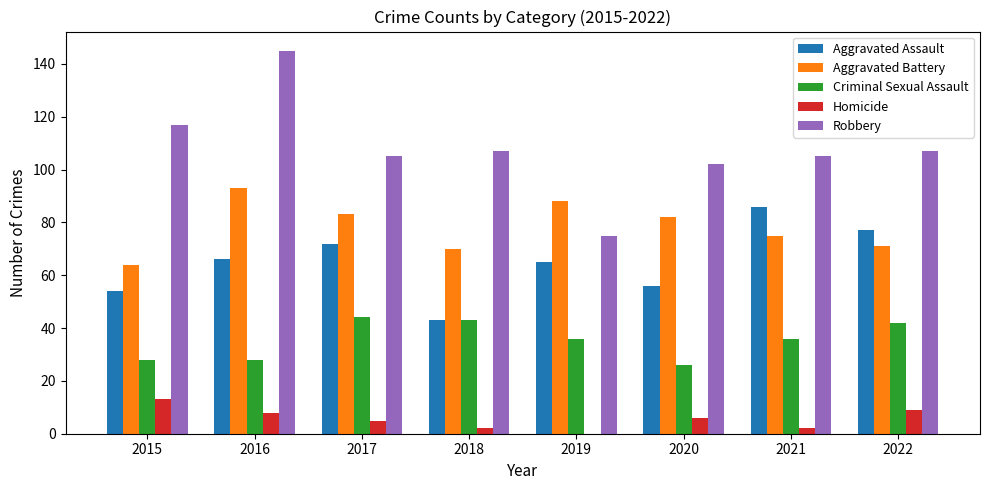

The Homicide series shows 3 at 2022. True or false?

False